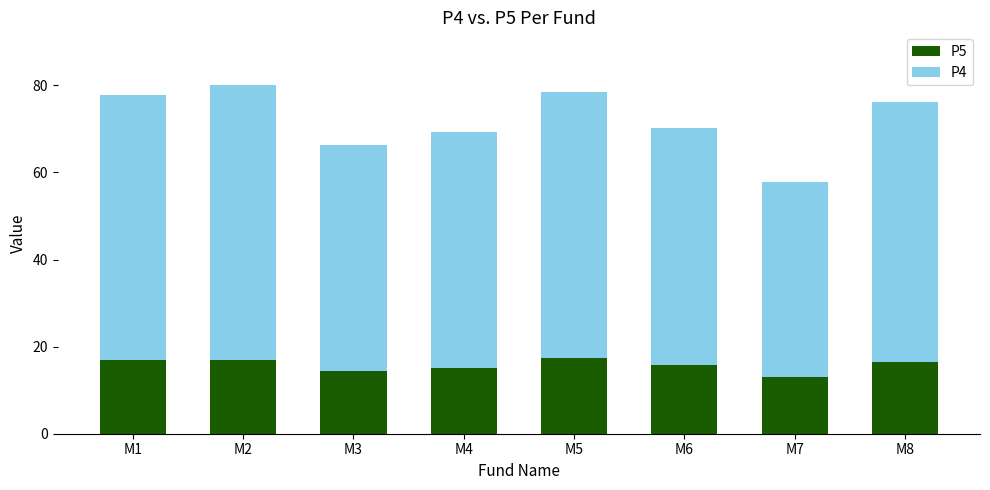

What is the total value across all series at M7?

57.8